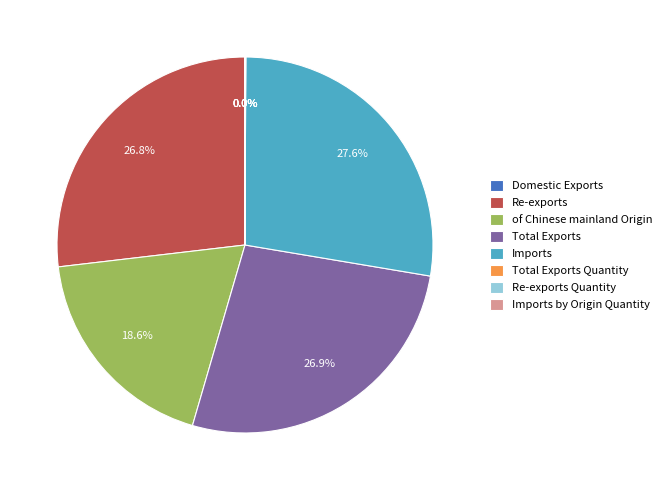

Does any single category account for the majority?

No